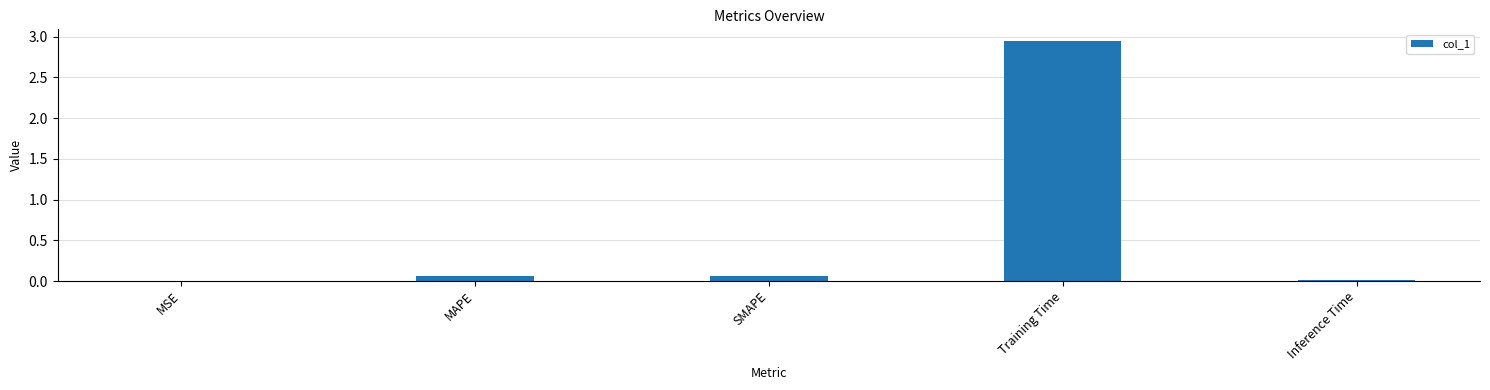

What is the sum of all values?

3.1